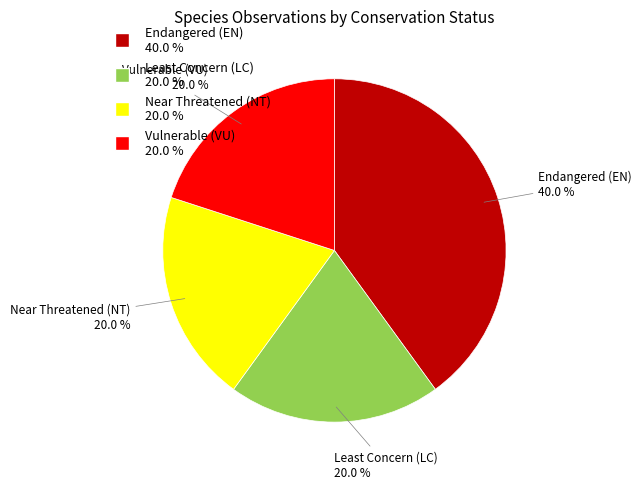

Is there any slice that represents more than half of the pie?

No